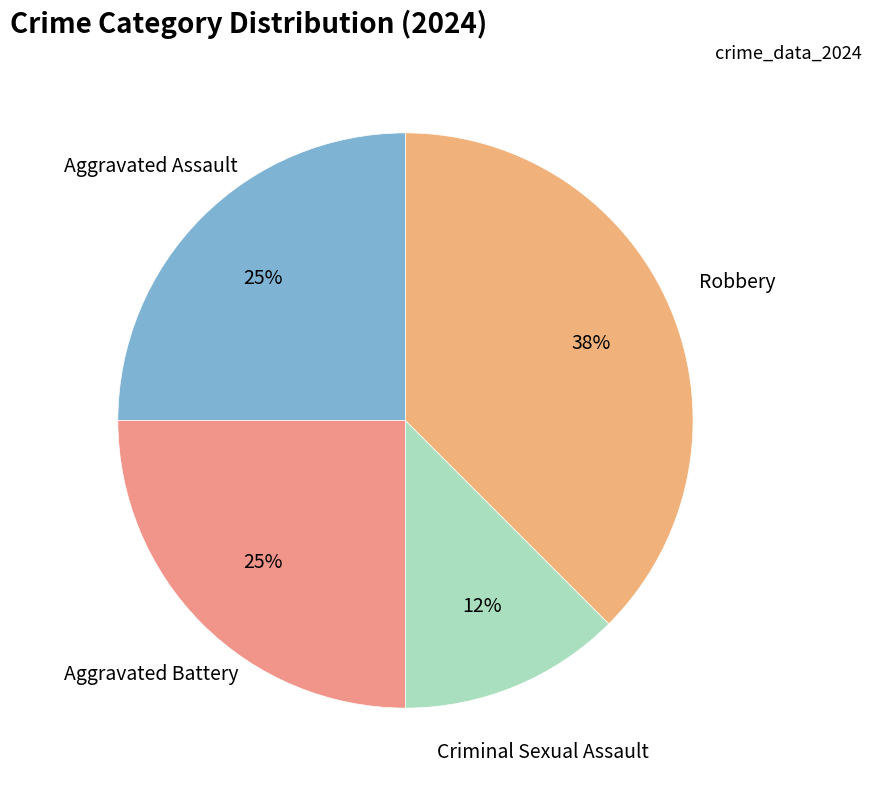

What is the smallest slice in the pie chart?

Criminal Sexual Assault